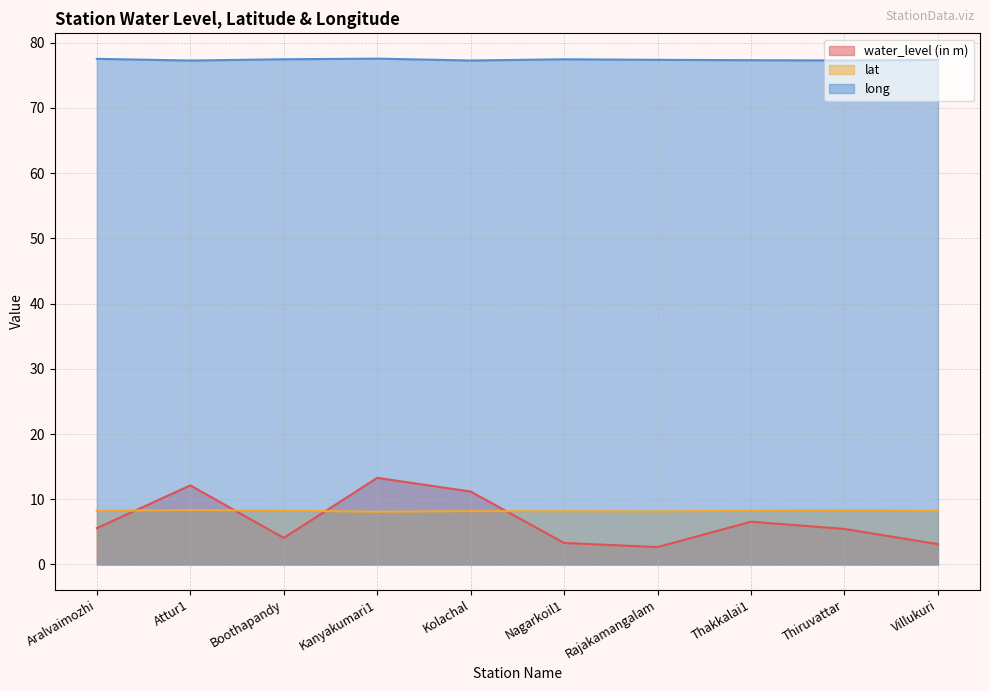

Count the lat values in the range 8 to 9.

10